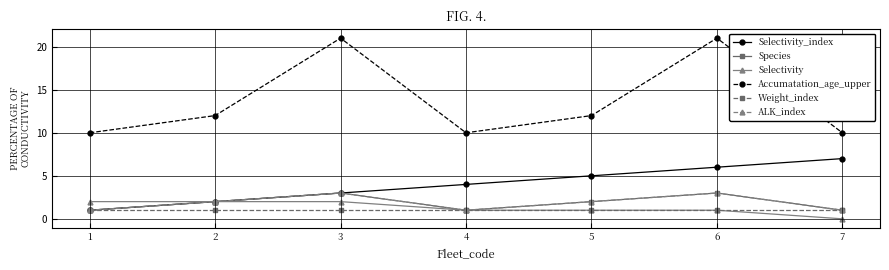

True or false: ALK_index and Selectivity intersect in this chart.

False